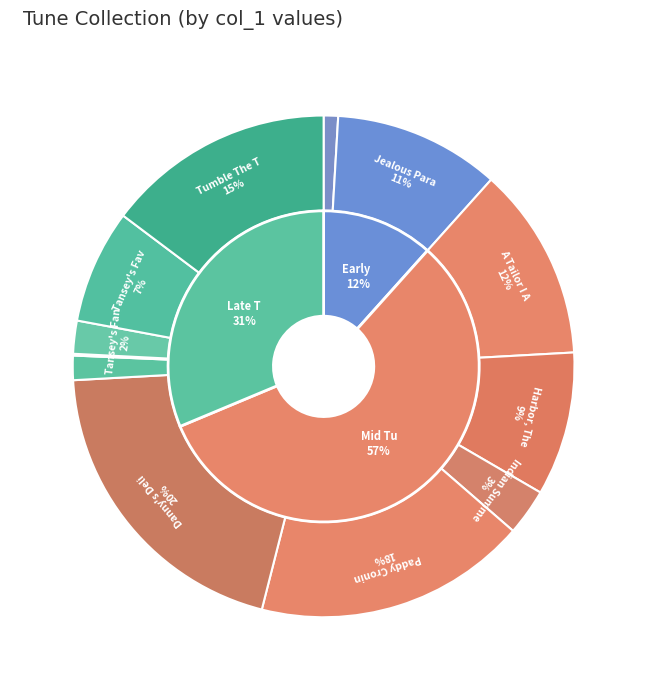

Is it true that Indian Summer is 3% of the pie?

True